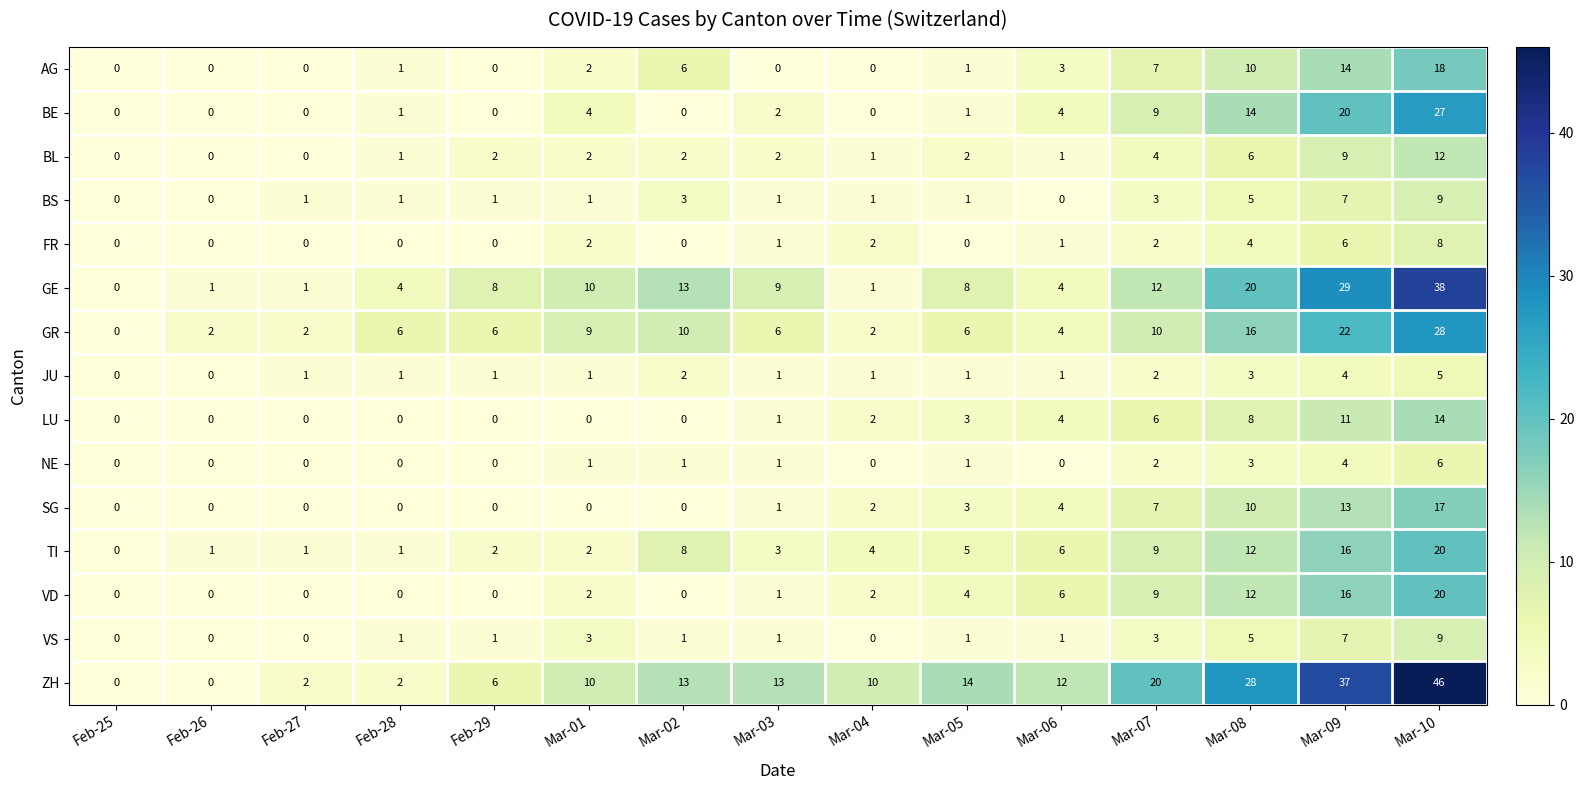

The value of TI at Feb-28 is 2. True or false?

False